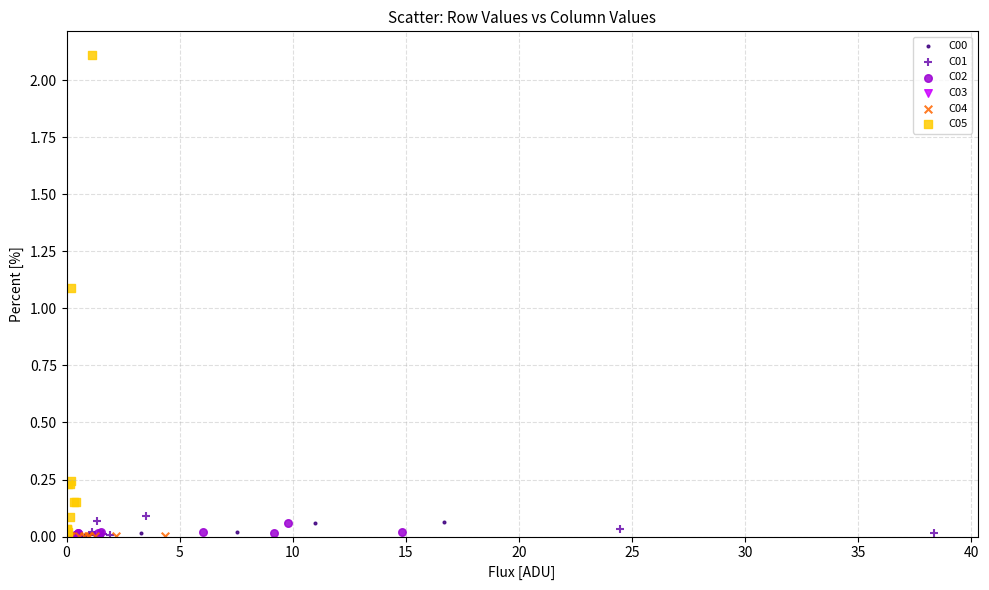

Which series has the widest spread of Y values?

C05